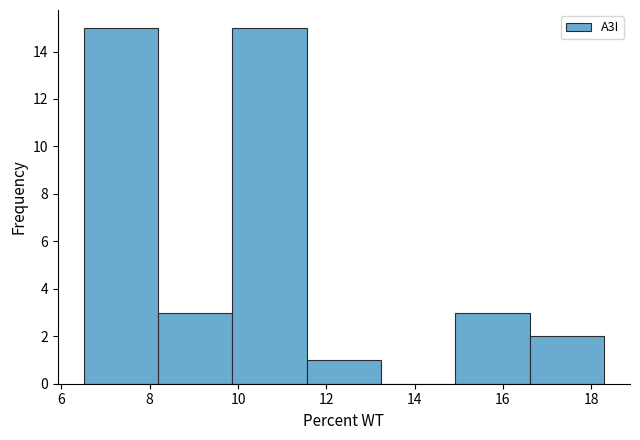

Reading left to right, list every bar in this chart as the range it spans on the x-axis followed by its height. Neither the bar edges nor the heights are printed on the chart, so give them approximately, as read against the axes.

6.6 to 8.2: 15
8.2 to 9.8: 3
9.8 to 11.6: 15
11.6 to 13.2: 1
13.2 to 15.0: 0
15.0 to 16.6: 3
16.6 to 18.2: 2